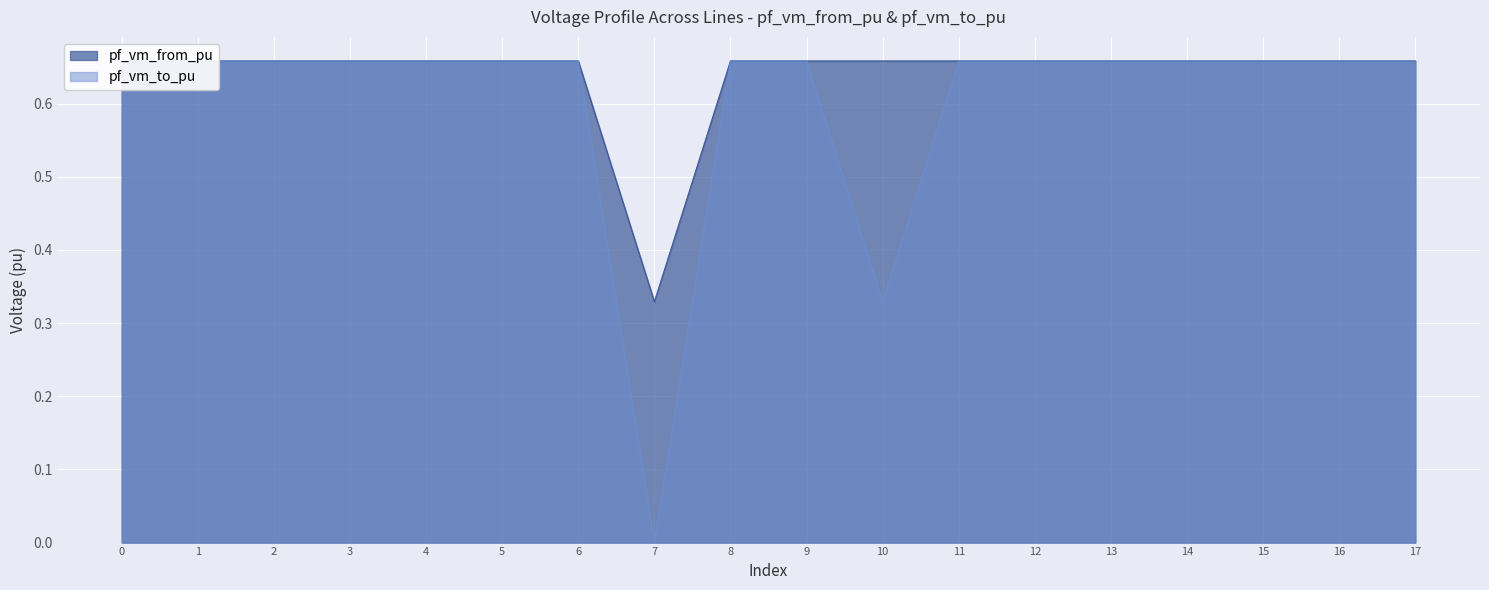

Which series has the largest range (max minus min)?

pf_vm_to_pu